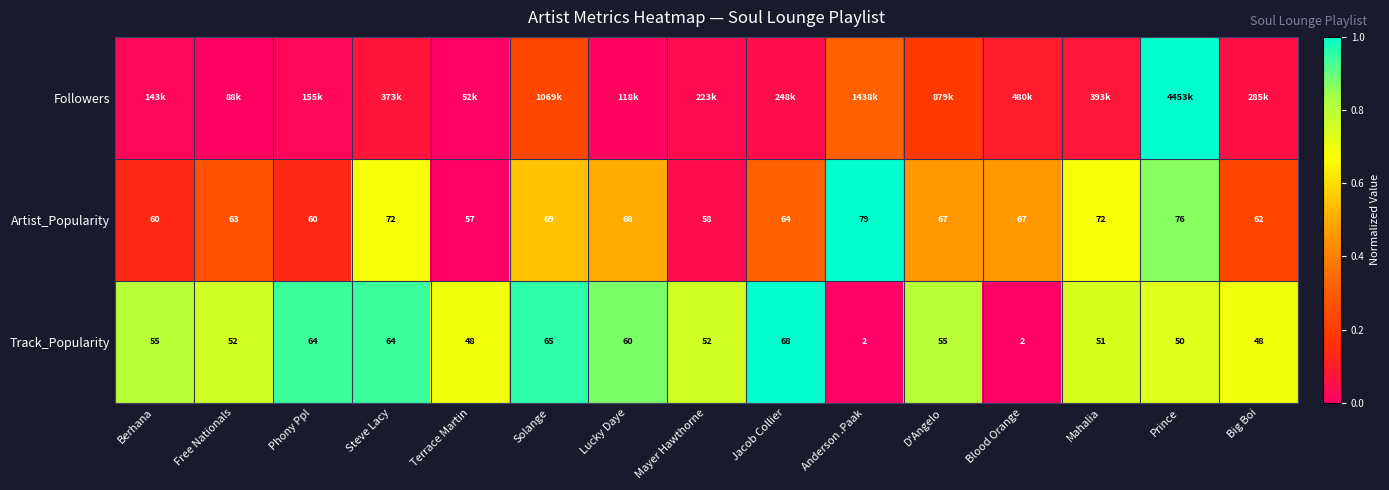

At which label does Artist_Popularity first exceed 67?

Steve Lacy